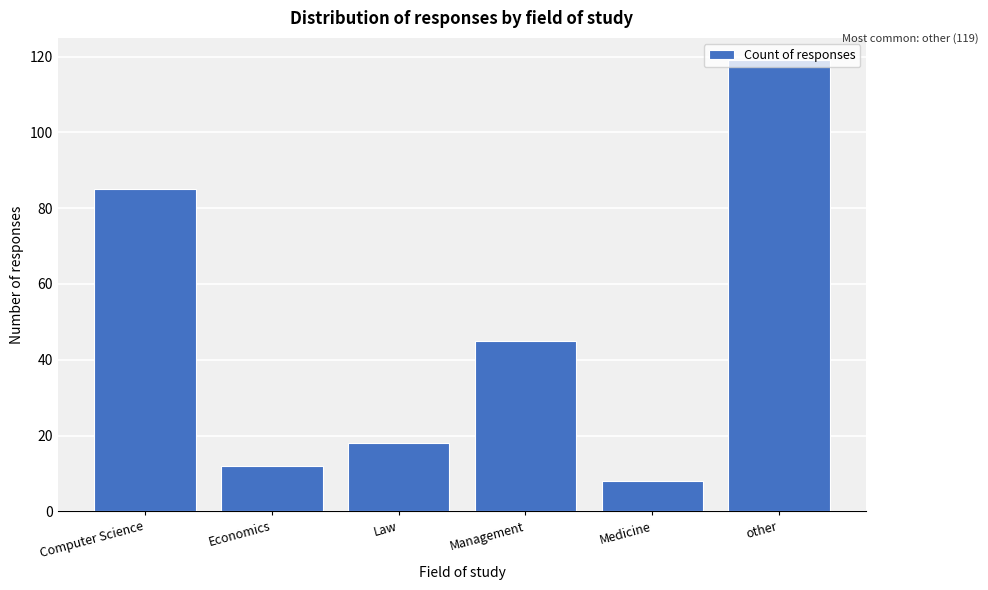

At which category does the chart reach its peak across all series?

other